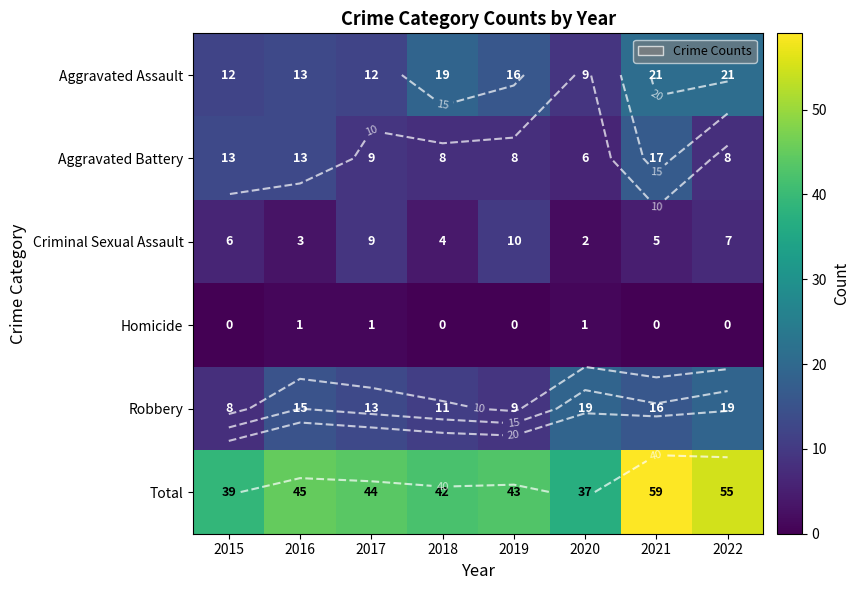

What is the sum of all Total values?

364